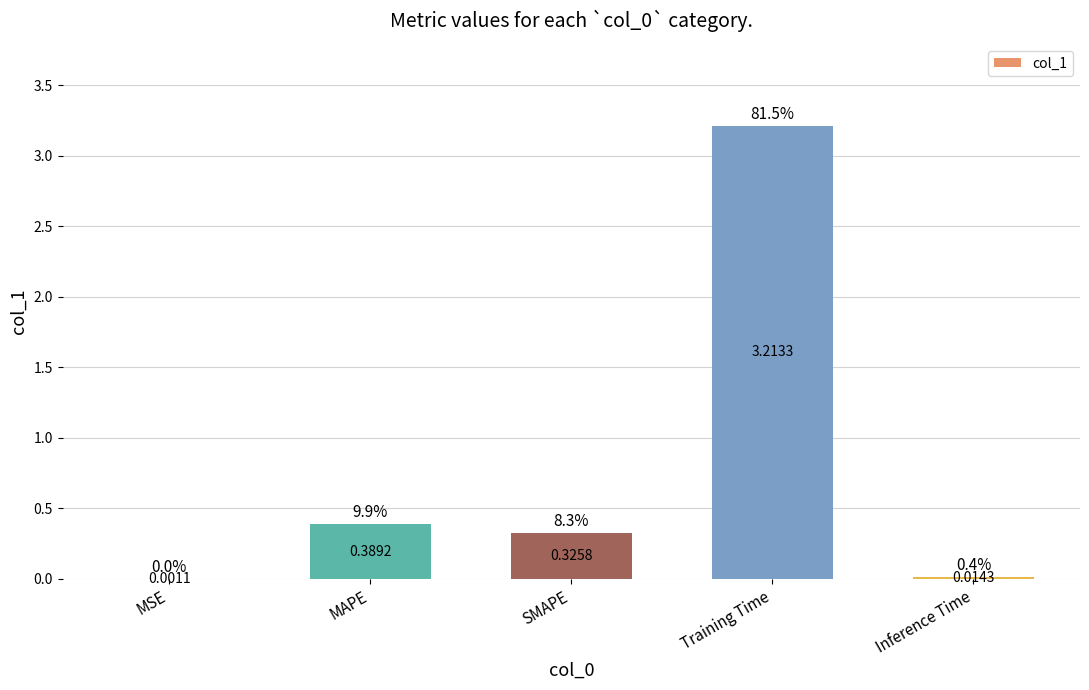

What is the change in value from MSE to MAPE?

+0.4